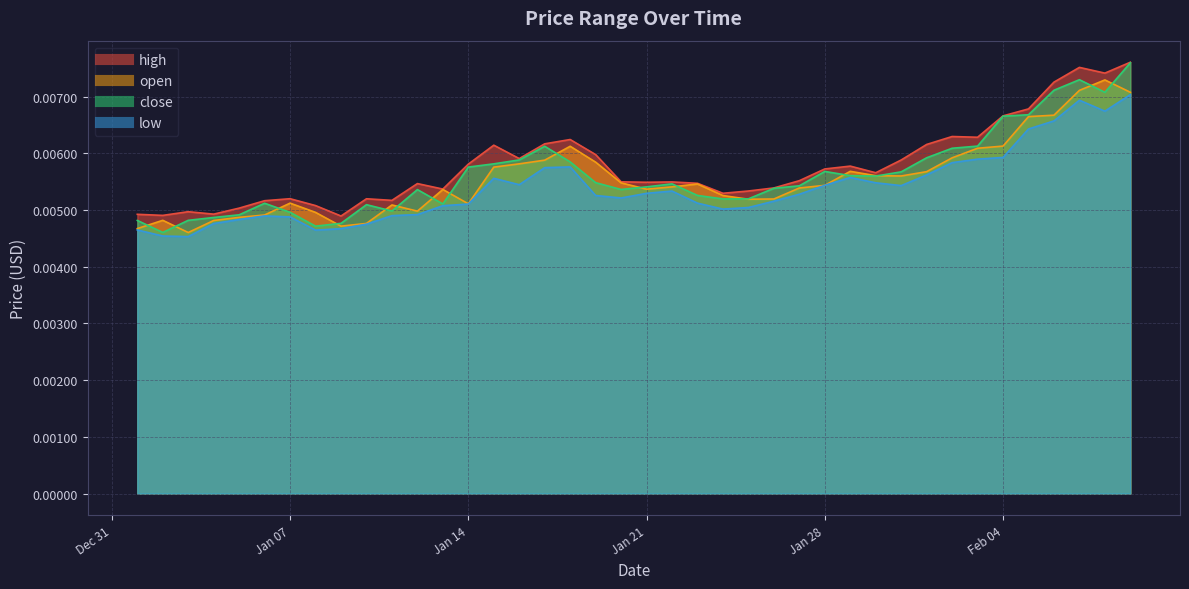

At which label does open reach its minimum?

2020-01-03